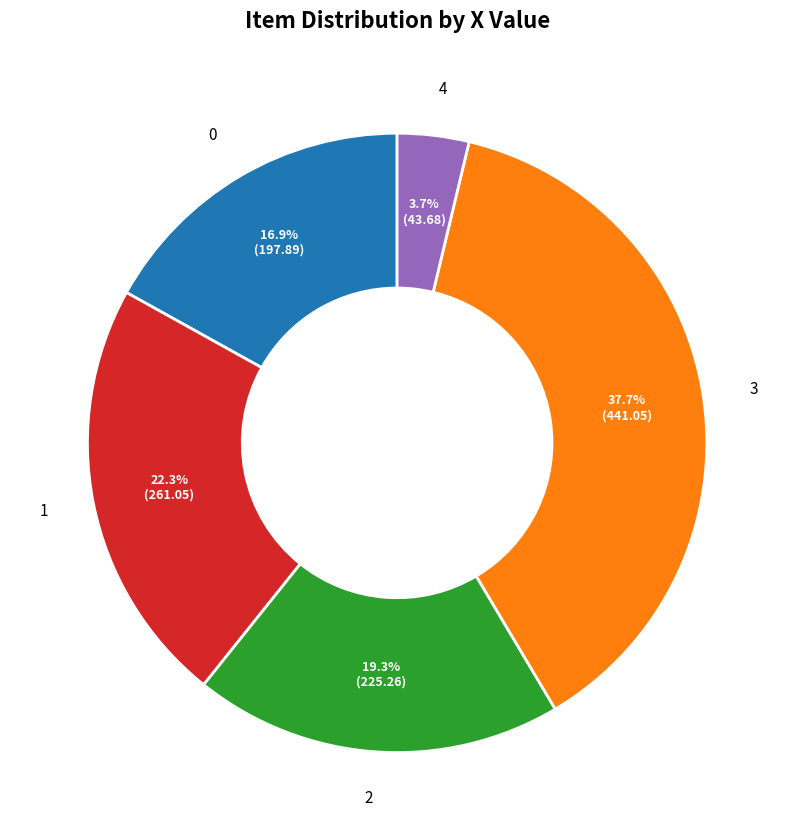

To the nearest percent, what is the difference between the largest and smallest slice percentages?

34%